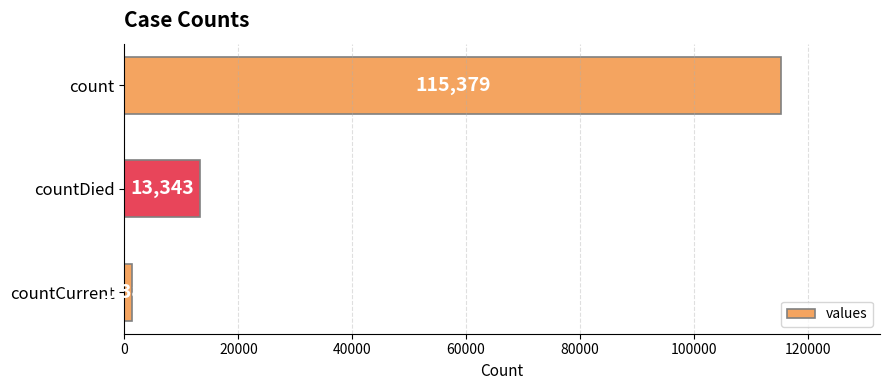

What is the maximum value shown in the chart?

115379